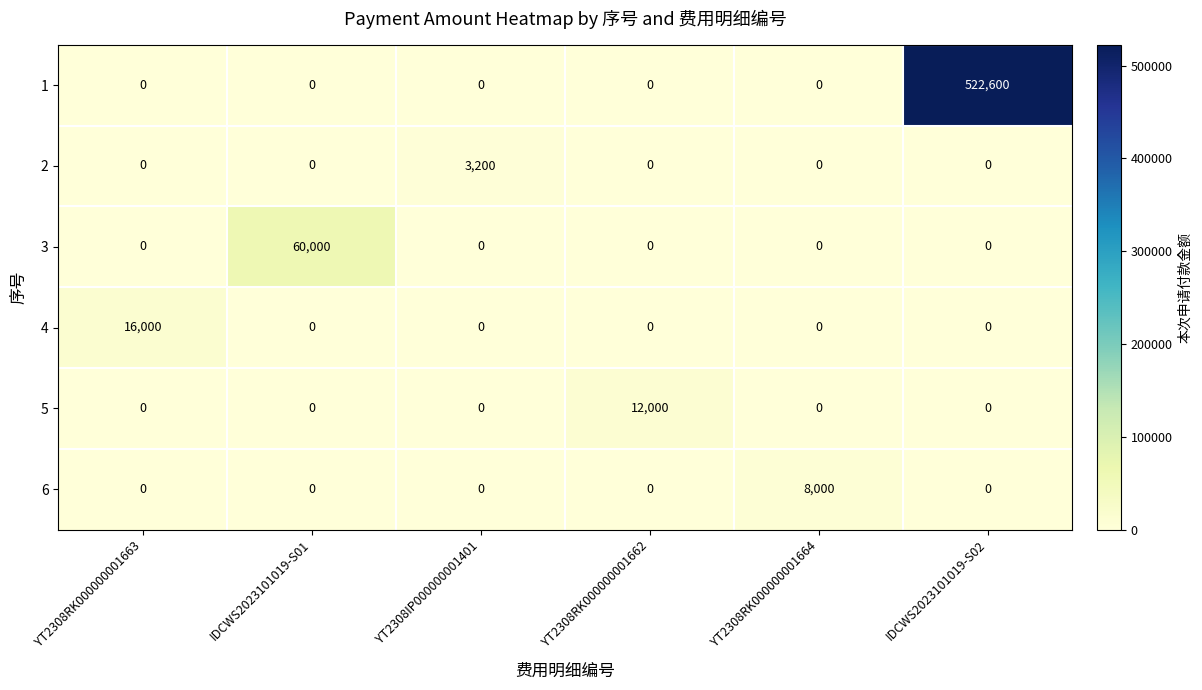

At how many categories does at least one series exceed 169327?

1